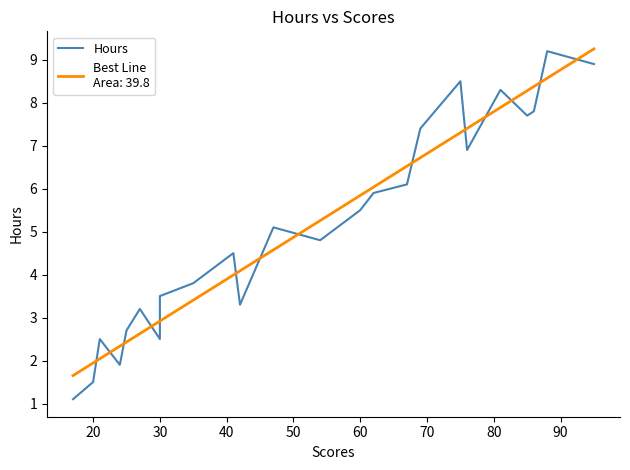

What is the difference between the maximum and minimum values?

8.1